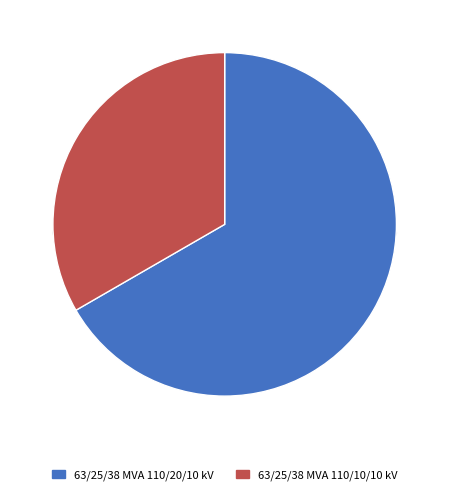

Which slice is the smallest?

63/25/38 MVA 110/10/10 kV